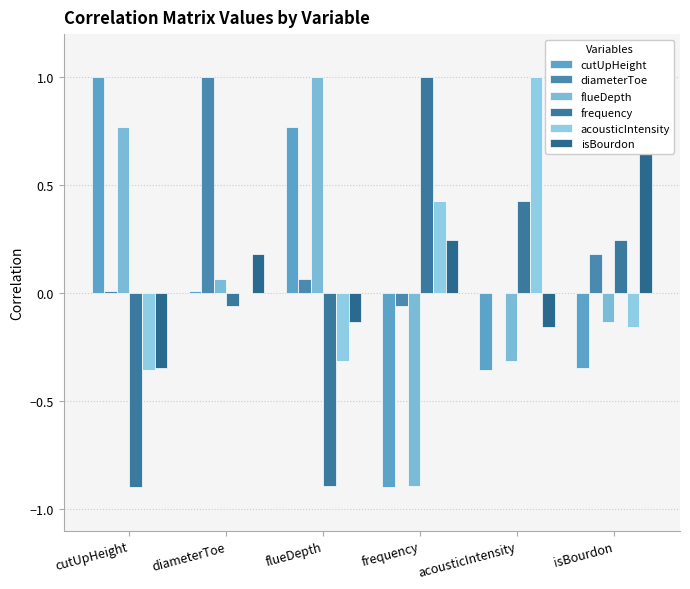

True or false: cutUpHeight has a value of 0.4 at cutUpHeight.

False